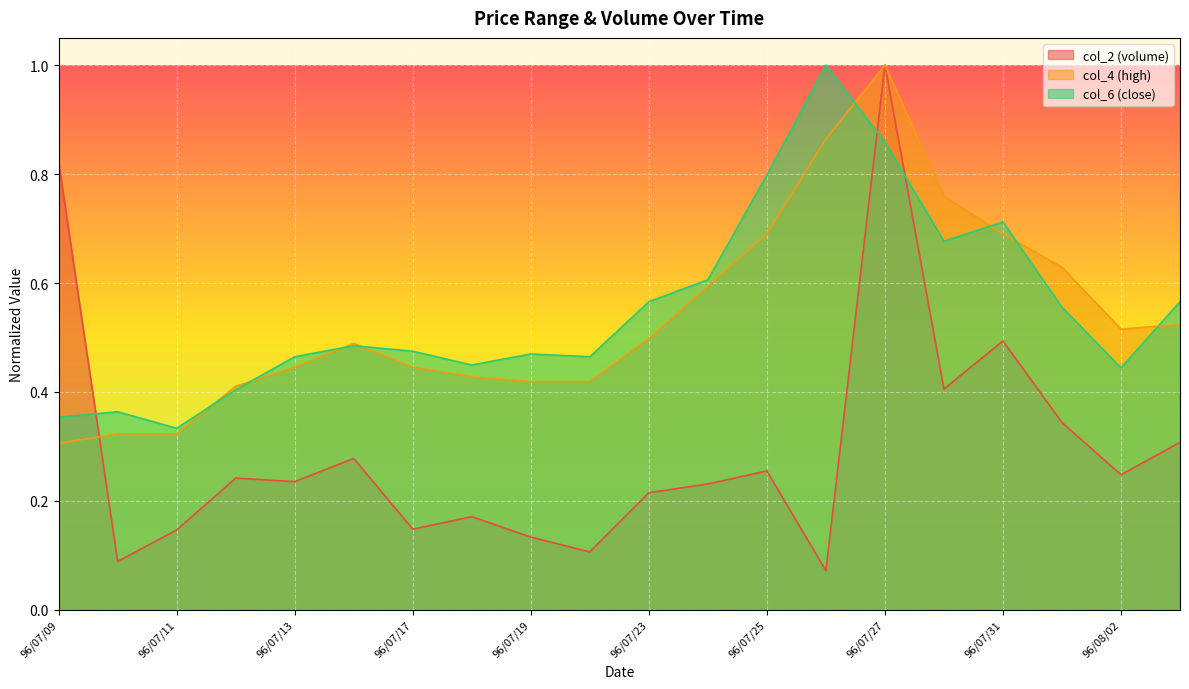

Rank the series at 96/07/17 from lowest to highest value.

col_2 (volume), col_4 (high), col_6 (close)